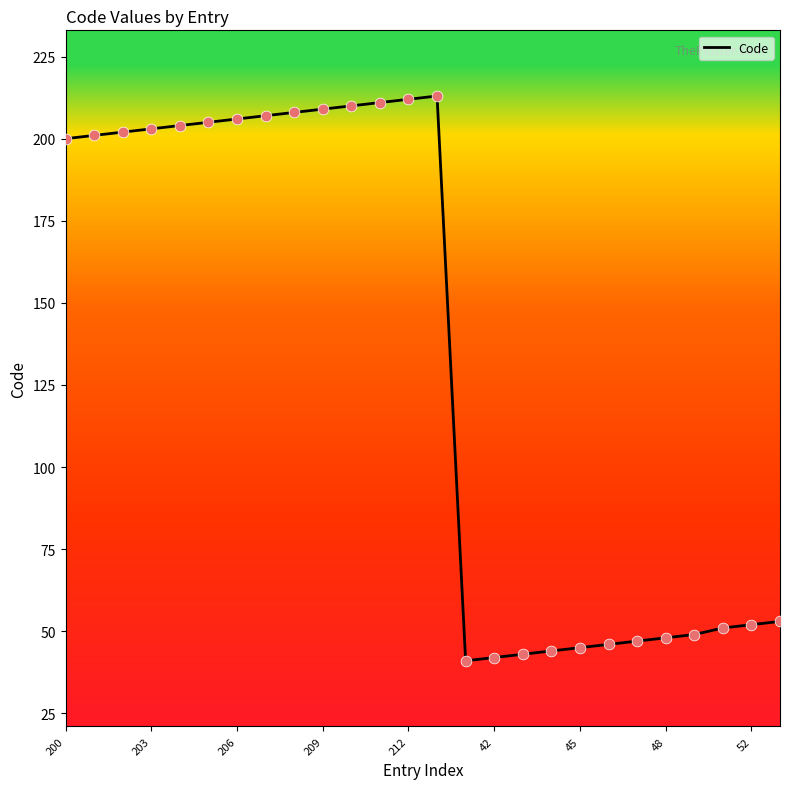

What is the difference between the maximum and minimum values?

172